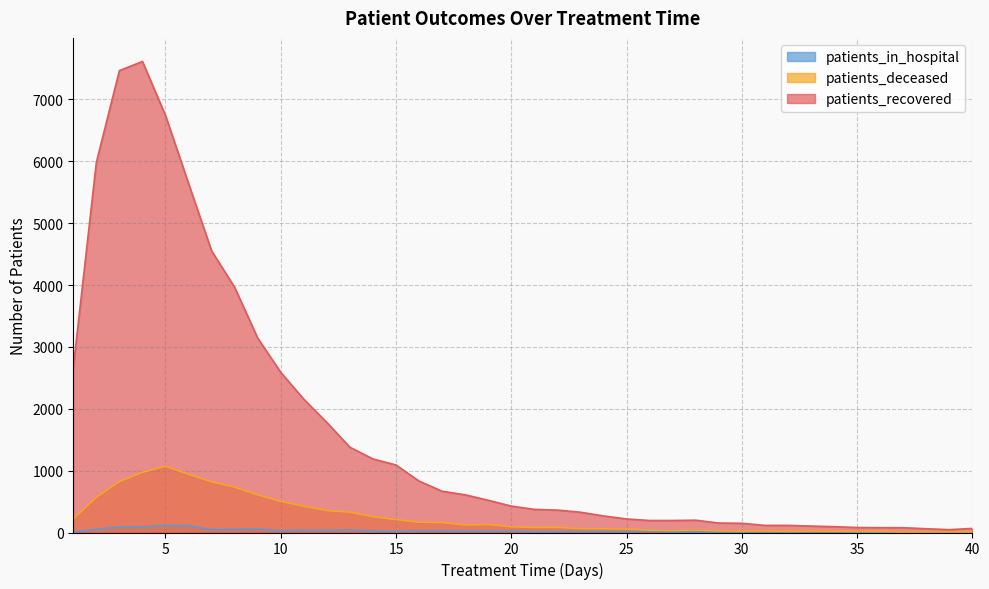

At how many categories does at least one series exceed 4625?

5